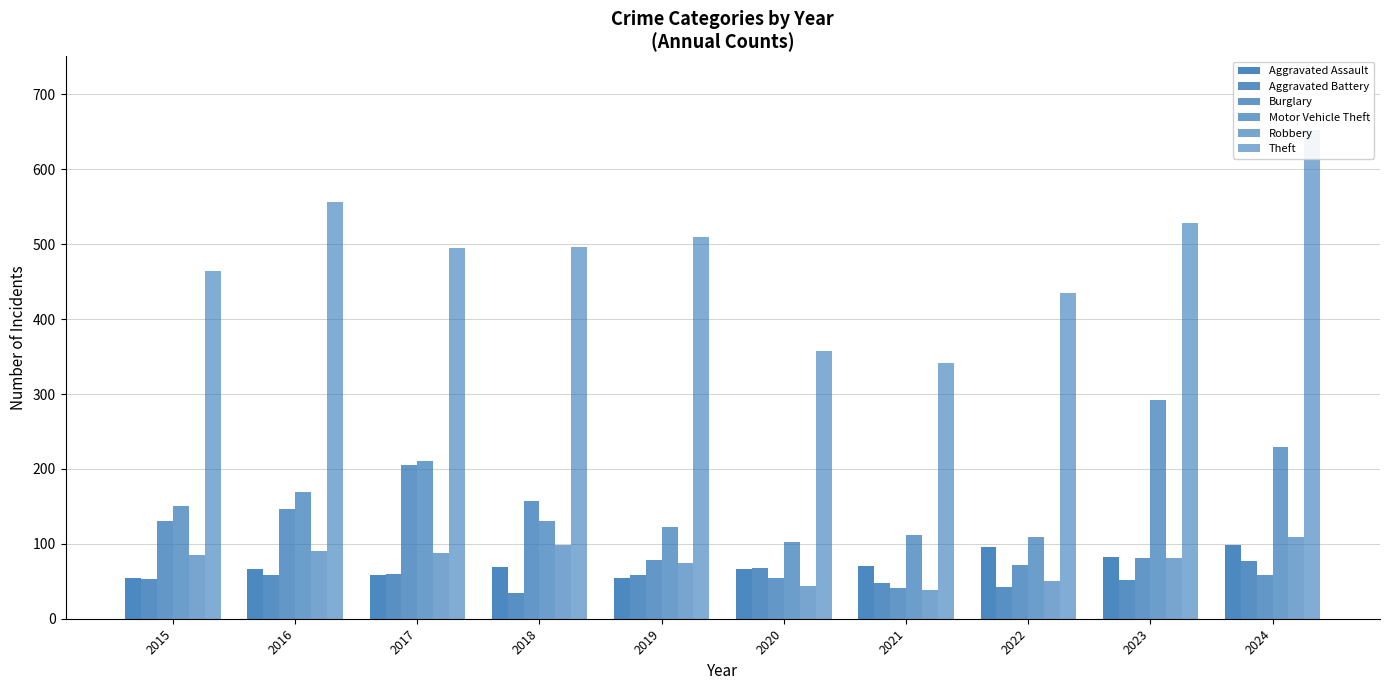

Where does the Theft series first go above 497?

2016